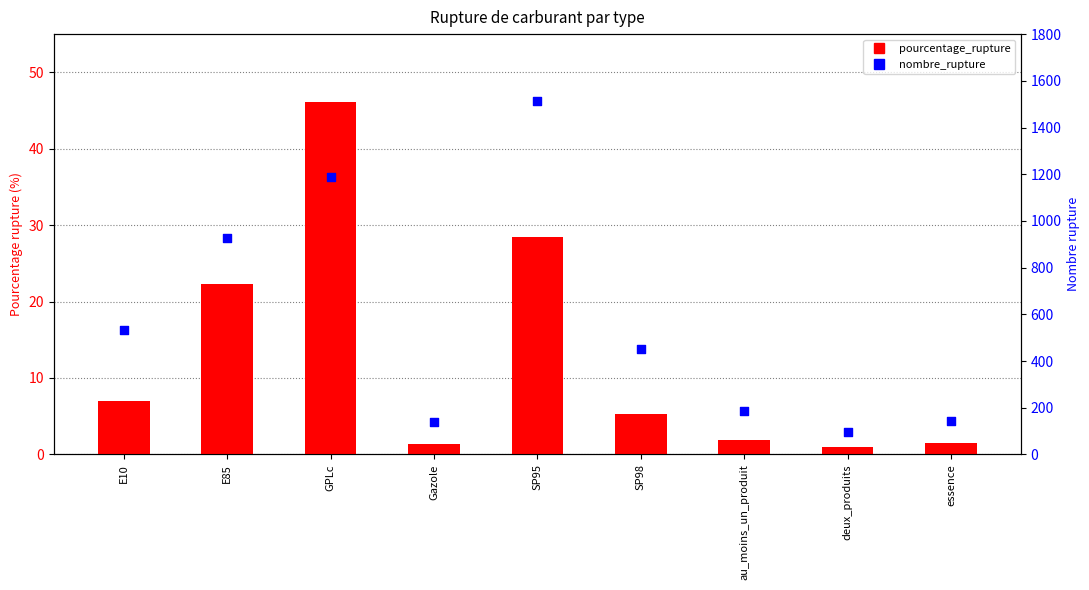

At which category is the sum across all series the highest?

SP95